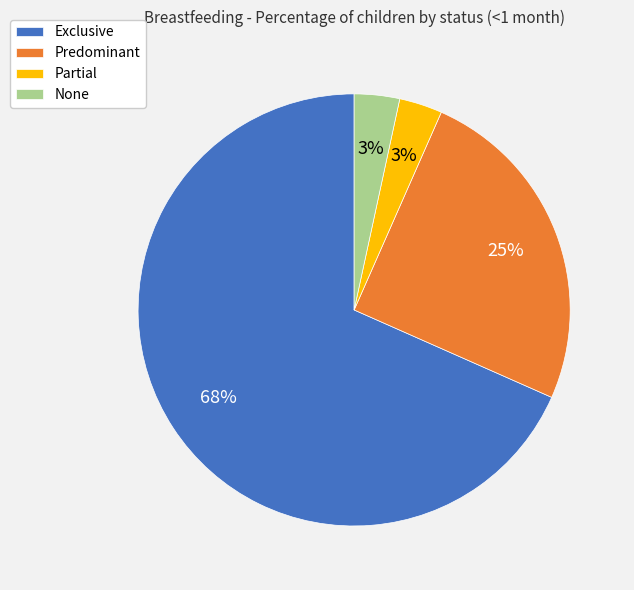

Which category has the biggest portion of the pie?

Exclusive